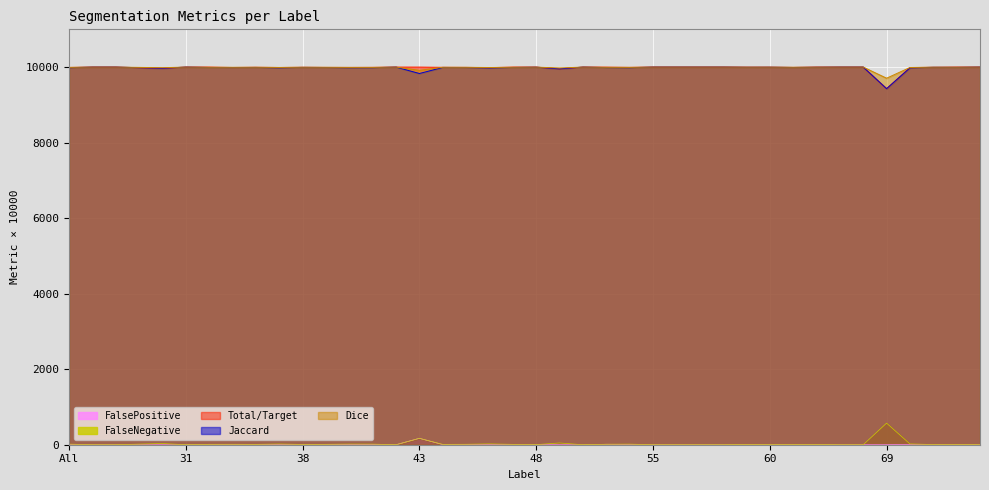

True or false: Jaccard has a value of 10000.0 at 64.

True